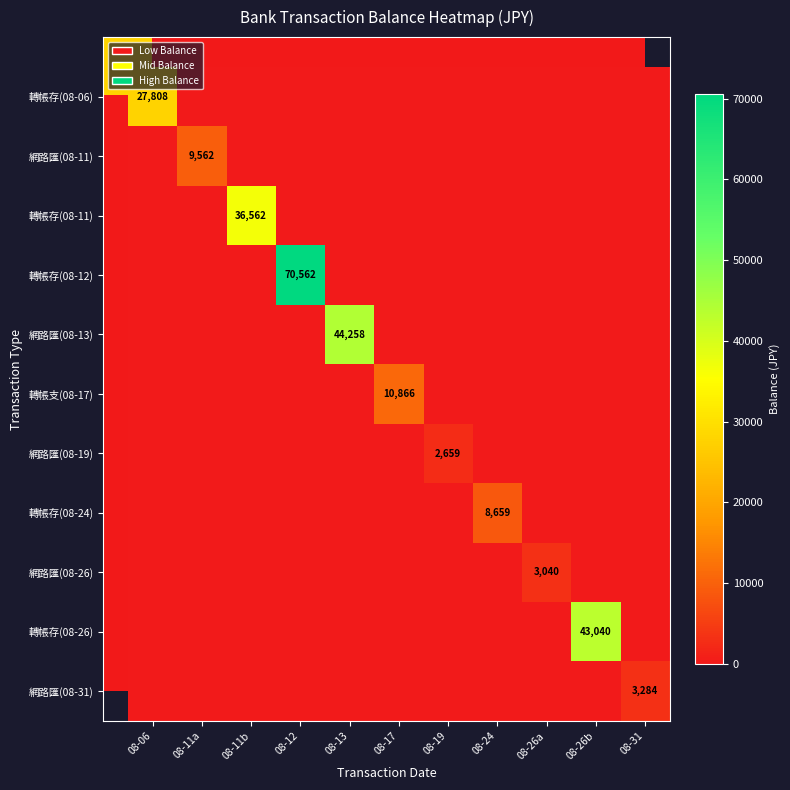

How many categories are shown in the chart?

11